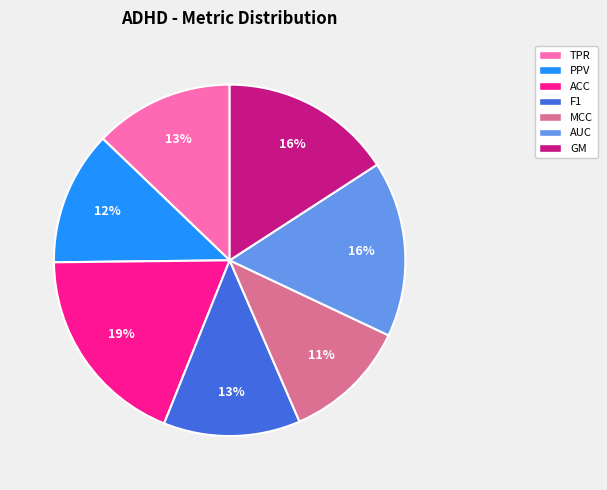

What percentage is the AUC slice, to the nearest percent?

16%